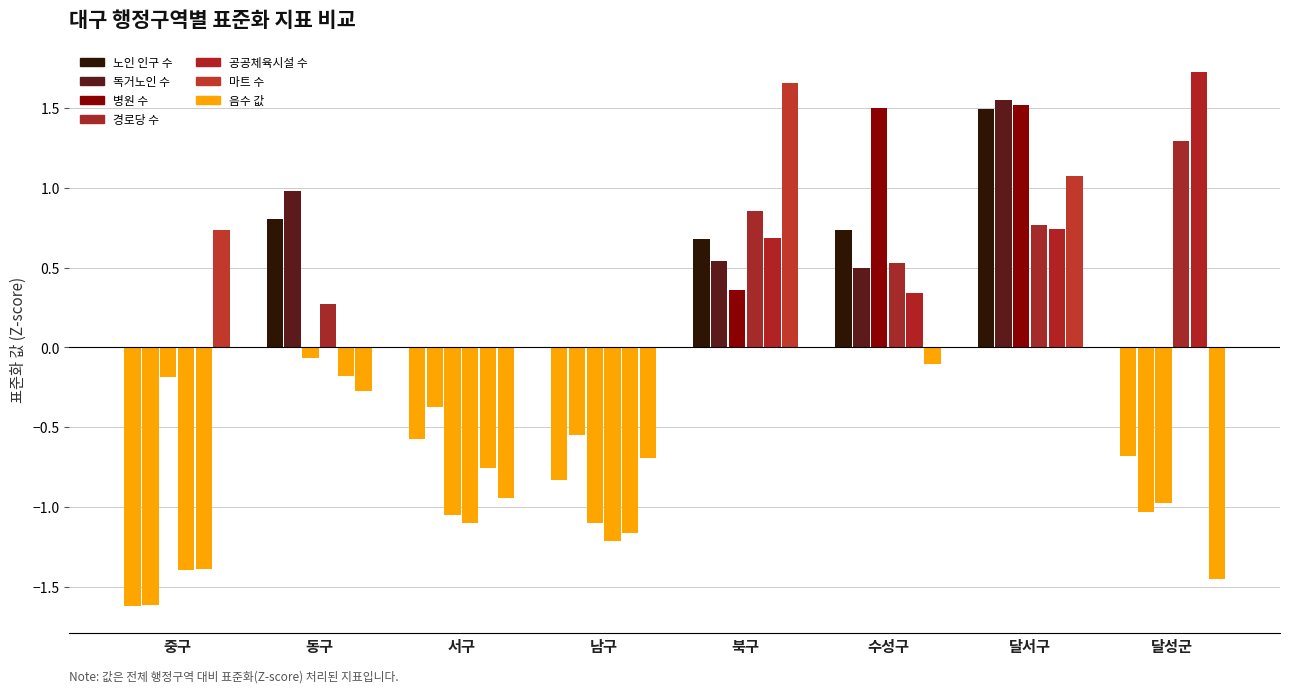

At which category is the sum across all series the highest?

달서구